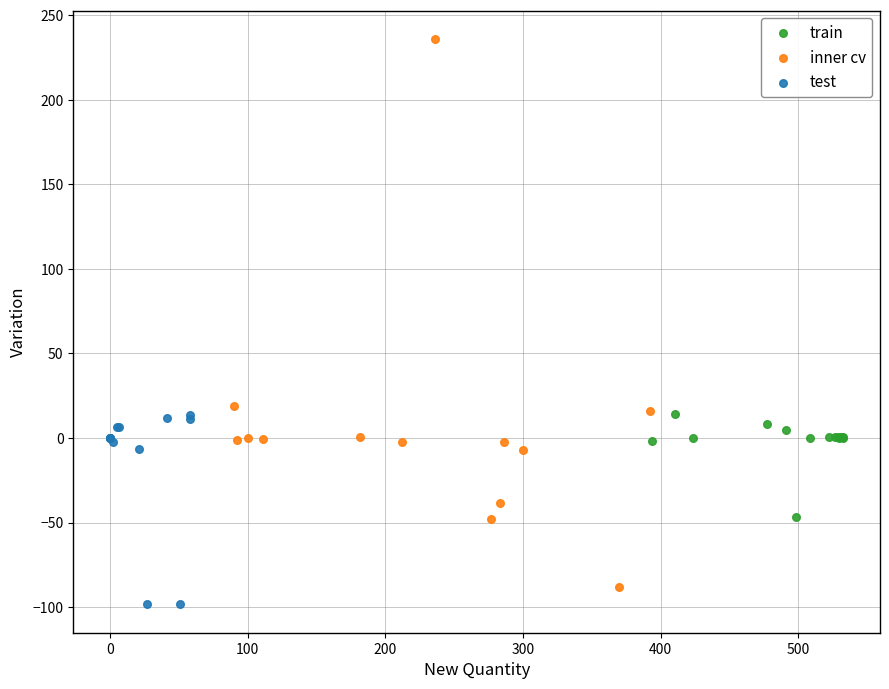

Which series reaches the maximum Y coordinate?

inner cv